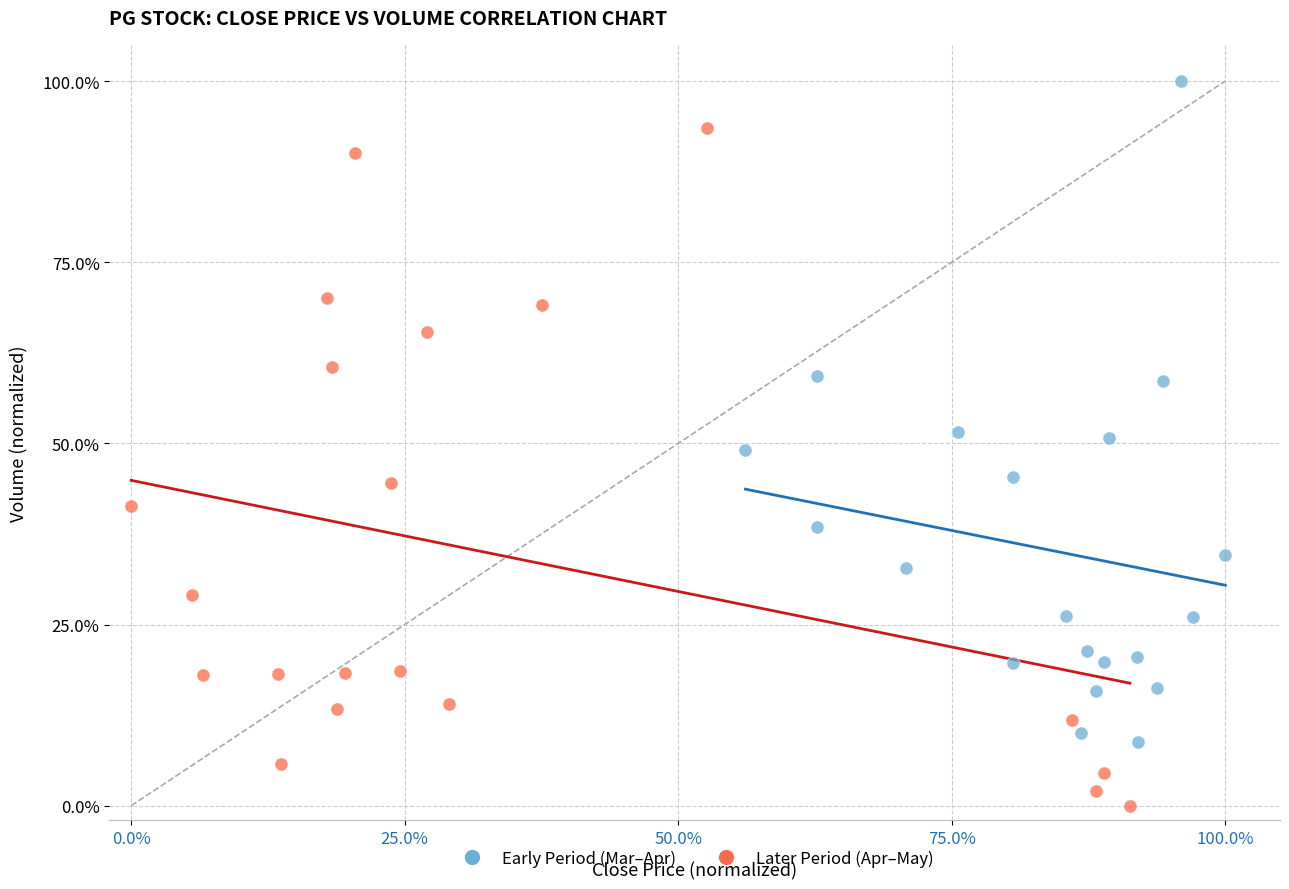

Which series reaches the minimum Y coordinate?

Later Period (Apr–May)